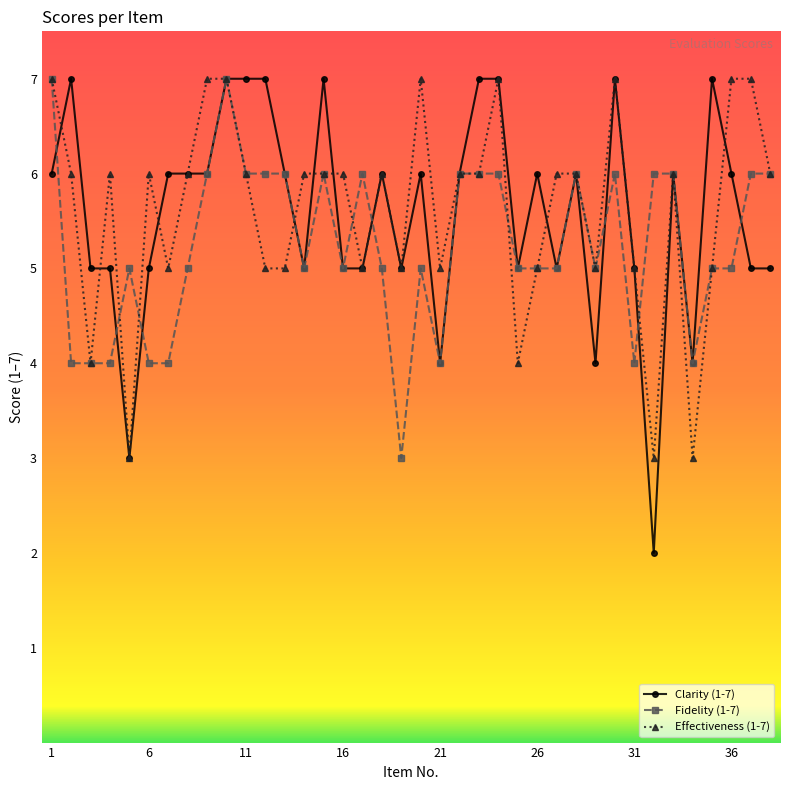

What is the minimum value for Effectiveness (1-7)?

3